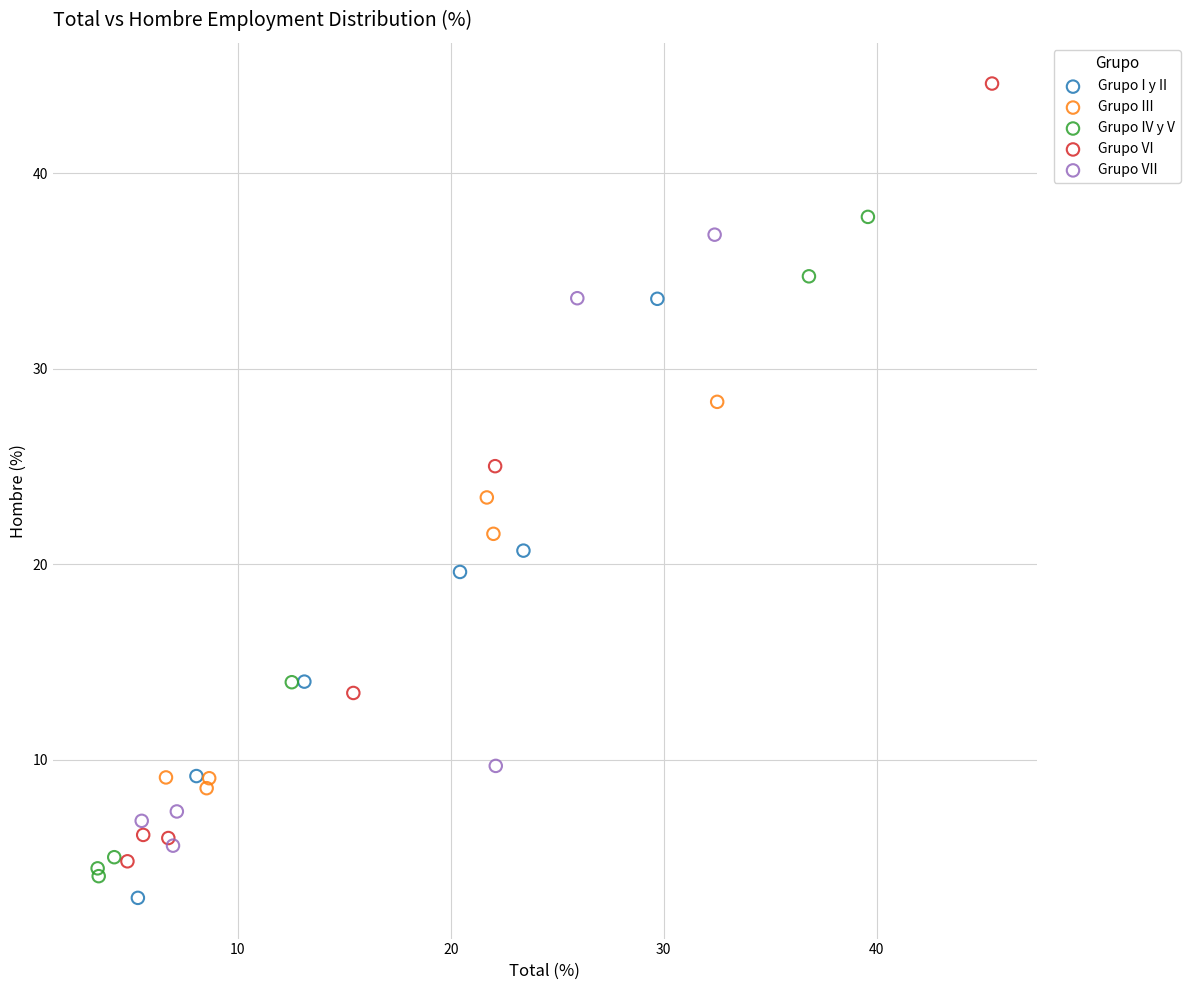

Which series contains the highest Y value?

Grupo VI